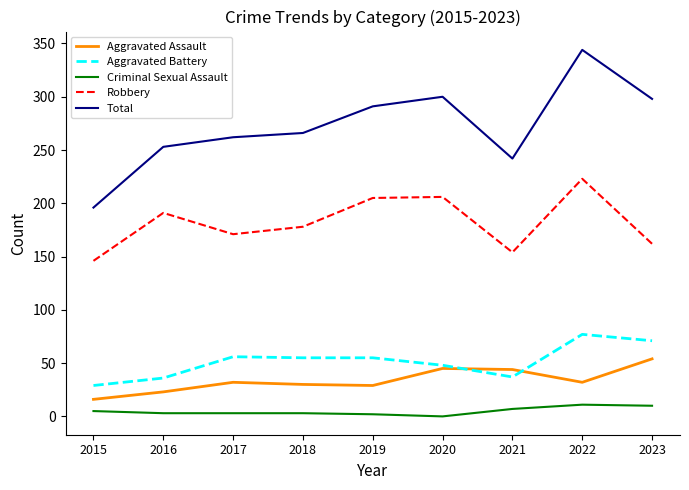

How many interior local valleys does the Robbery series have?

2